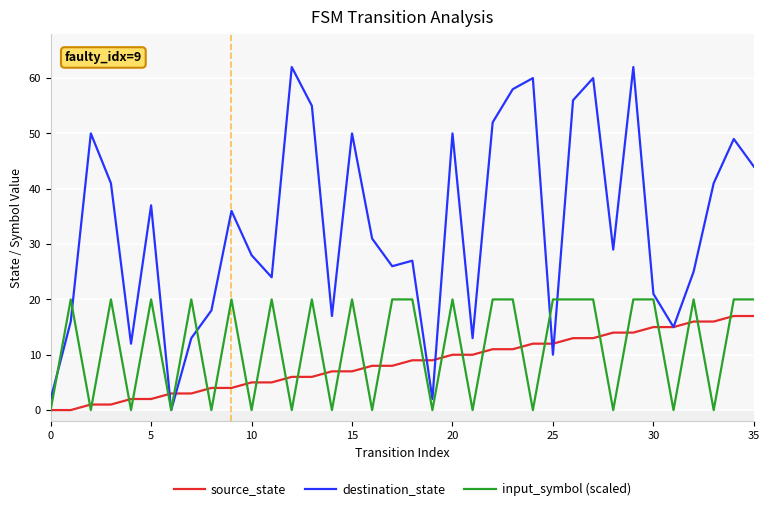

Which series has the largest range (max minus min)?

destination_state